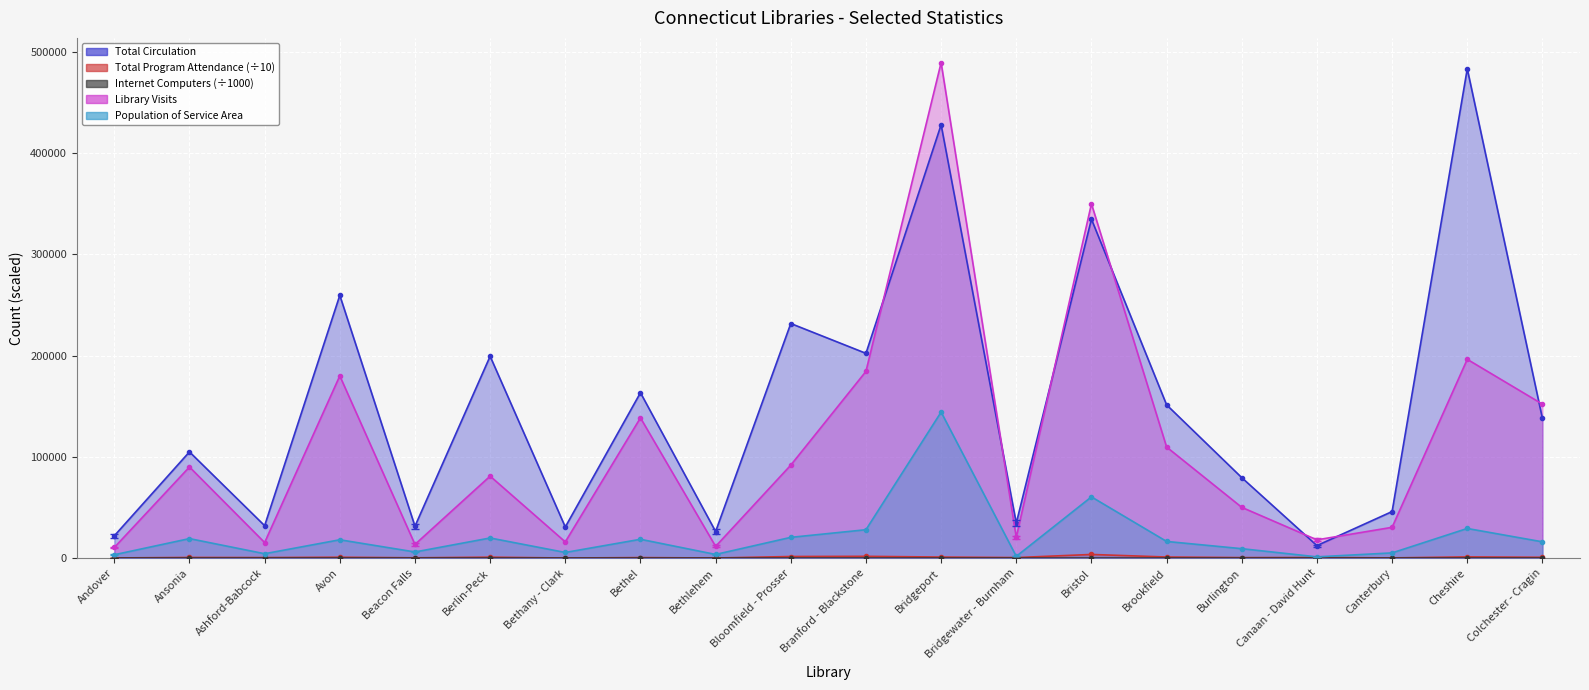

What is the lowest value of the Total Circulation series?

12358.0